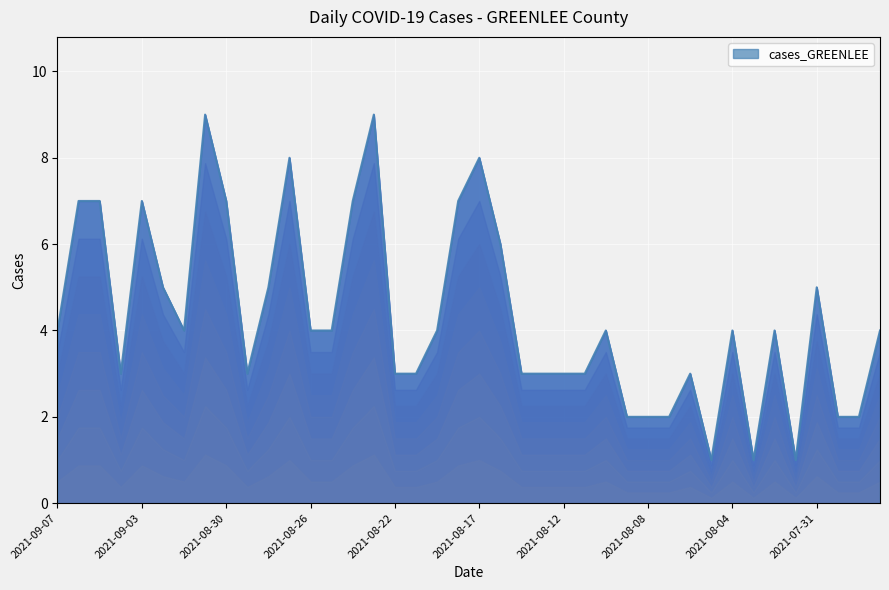

What is the difference between the maximum and minimum values?

8